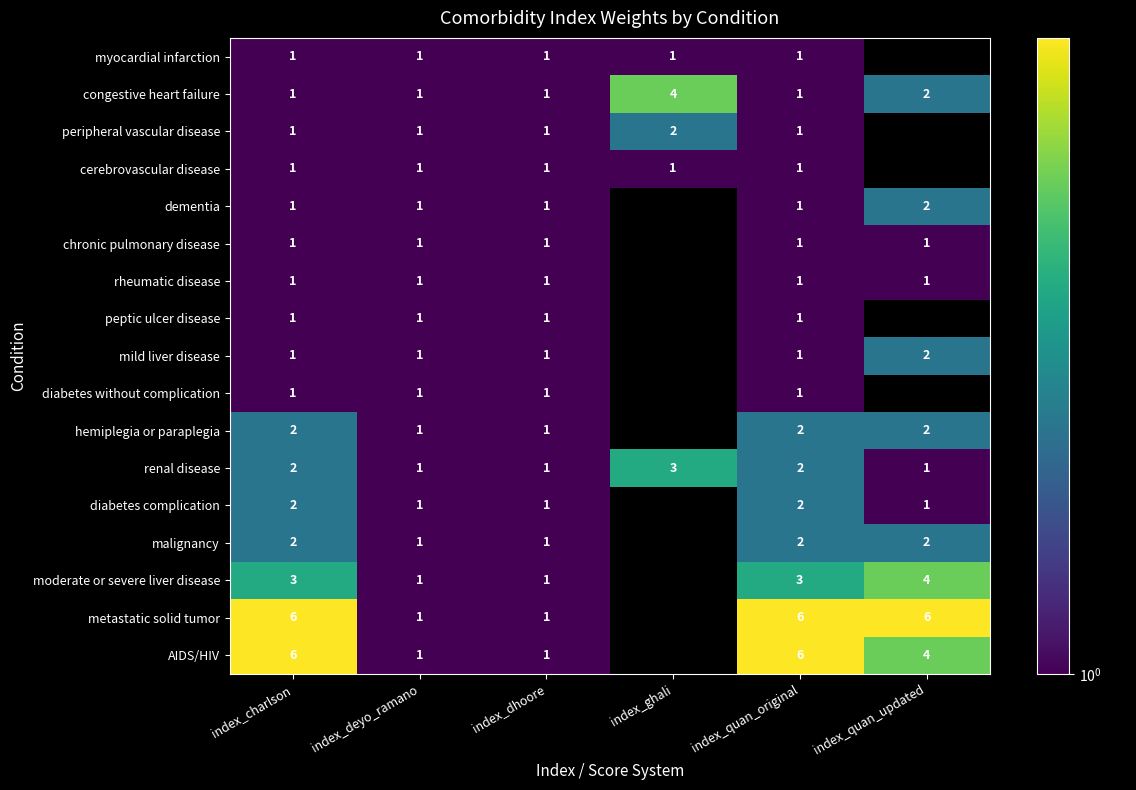

The value of myocardial infarction at index_charlson is 1. True or false?

True